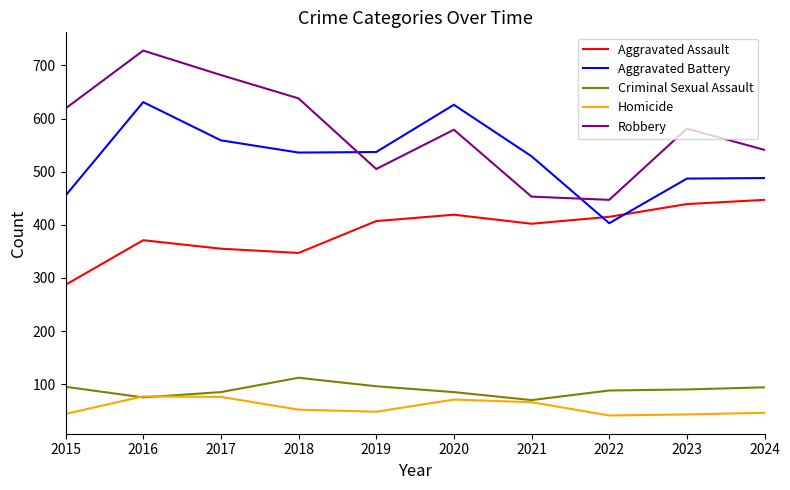

True or false: Aggravated Assault and Criminal Sexual Assault cross at least once.

False